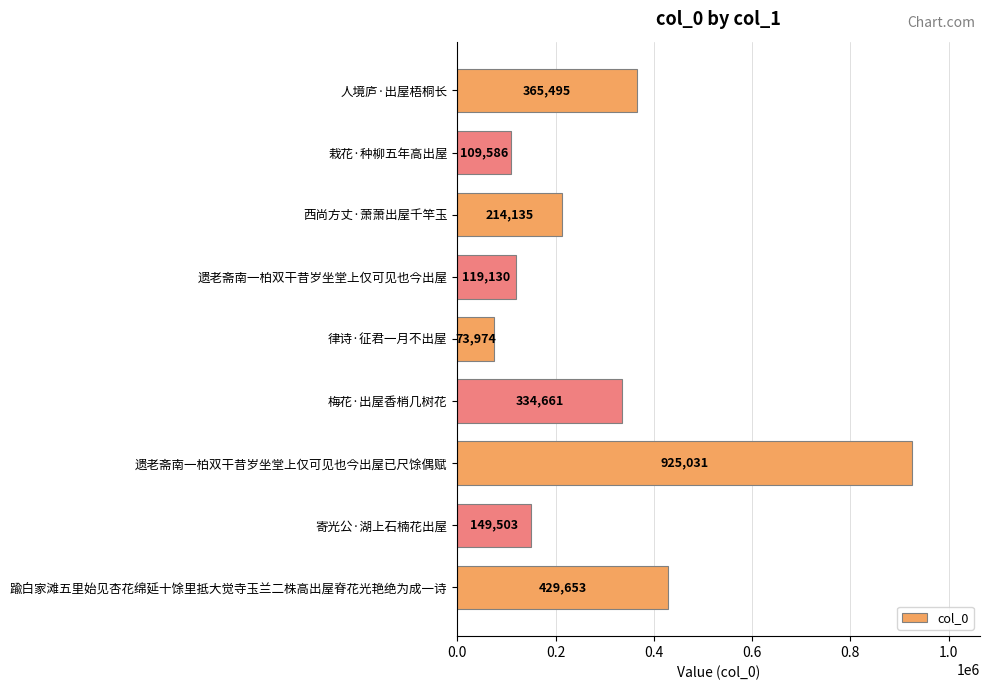

What is the label of the 5th bar from the top?

律诗·征君一月不出屋